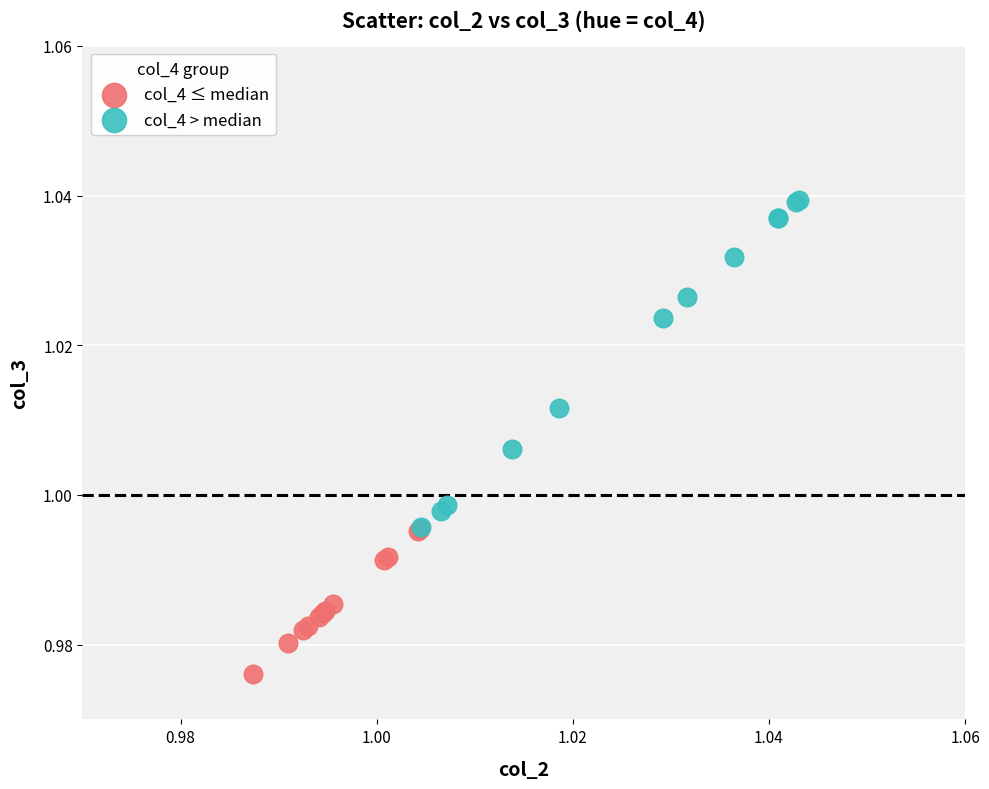

What are all the series names shown in the legend?

col_4 ≤ median, col_4 > median